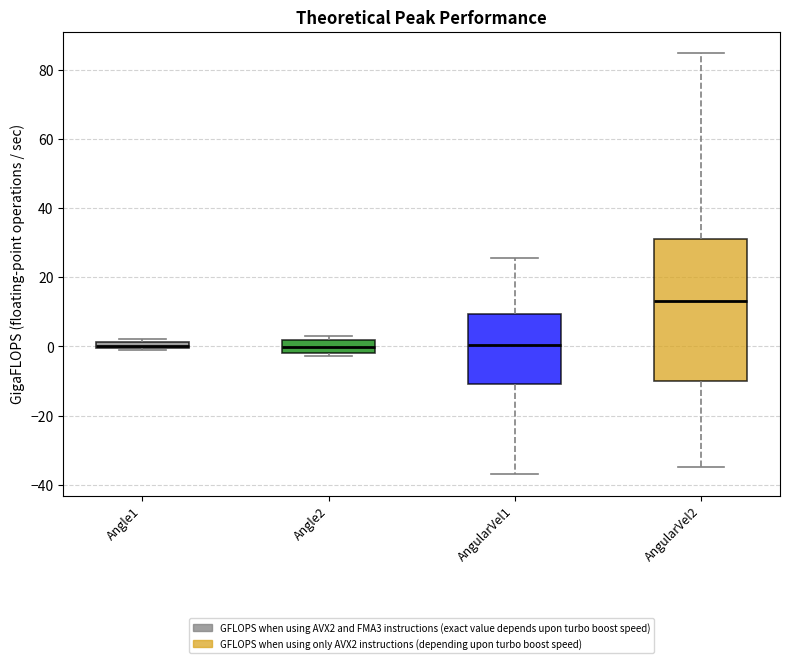

Comparing the boxes themselves (not the whiskers), which one is the tallest?

AngularVel2